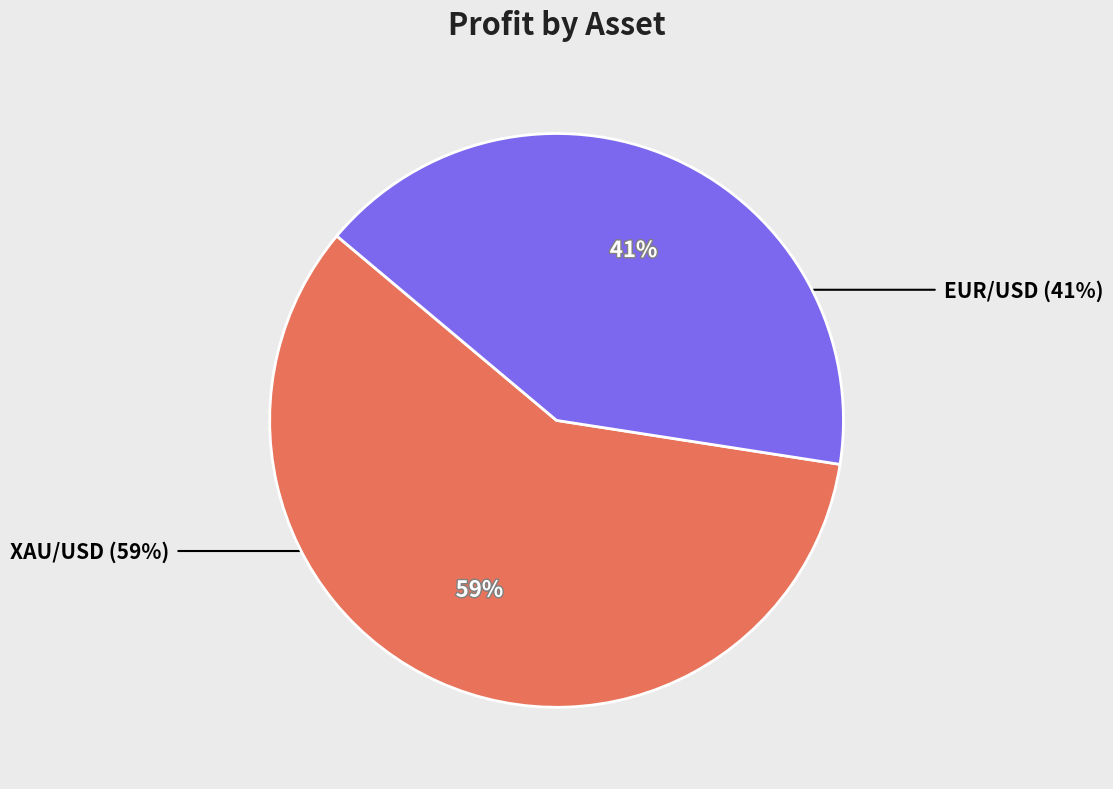

What is the ratio of the value at XAU/USD to the value at EUR/USD?

1.4